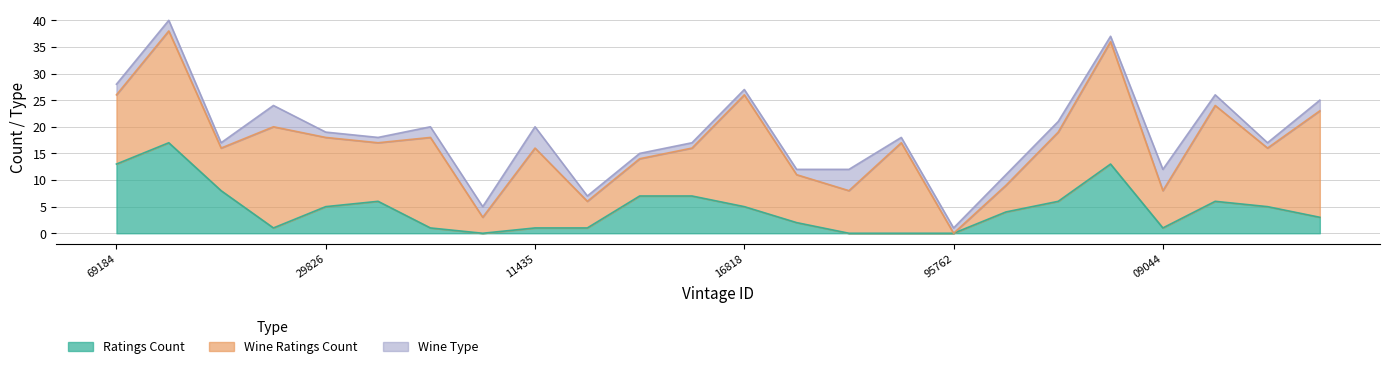

What position from the right is 168269184?

24